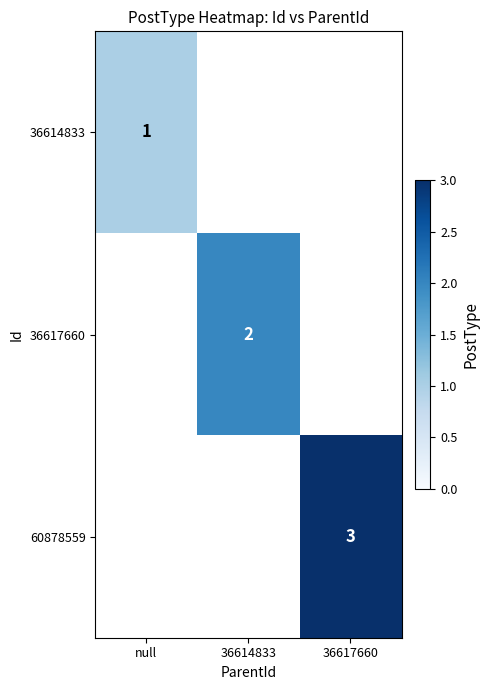

True or false: 60878559 has a value of 2 at 36617660.

False